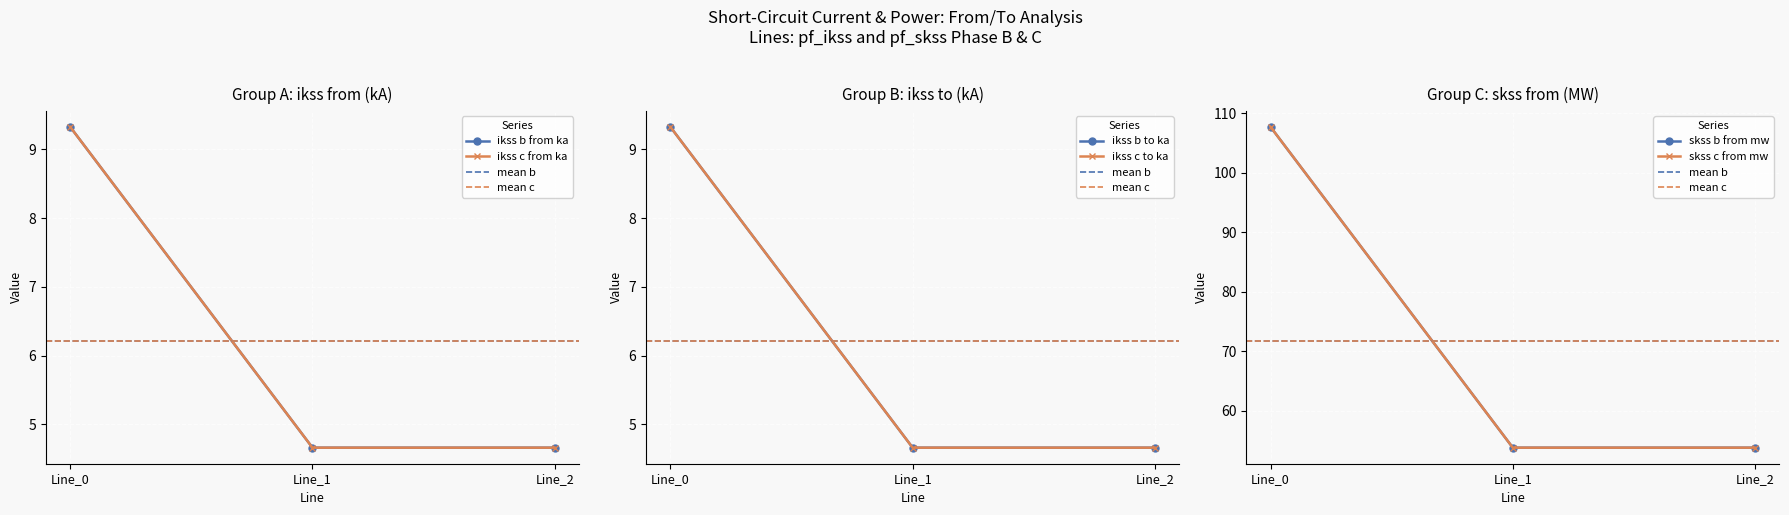

Reading right to left, transcribe all the data shown in this chart.

pf_ikss_b_from_ka: Line_2=4.7	Line_1=4.7	Line_0=9.3
pf_ikss_c_from_ka: Line_2=4.7	Line_1=4.7	Line_0=9.3
pf_ikss_b_to_ka: Line_2=4.7	Line_1=4.7	Line_0=9.3
pf_ikss_c_to_ka: Line_2=4.7	Line_1=4.7	Line_0=9.3
pf_skss_b_from_mw: Line_2=53.8	Line_1=53.8	Line_0=107.7
pf_skss_c_from_mw: Line_2=53.8	Line_1=53.8	Line_0=107.7